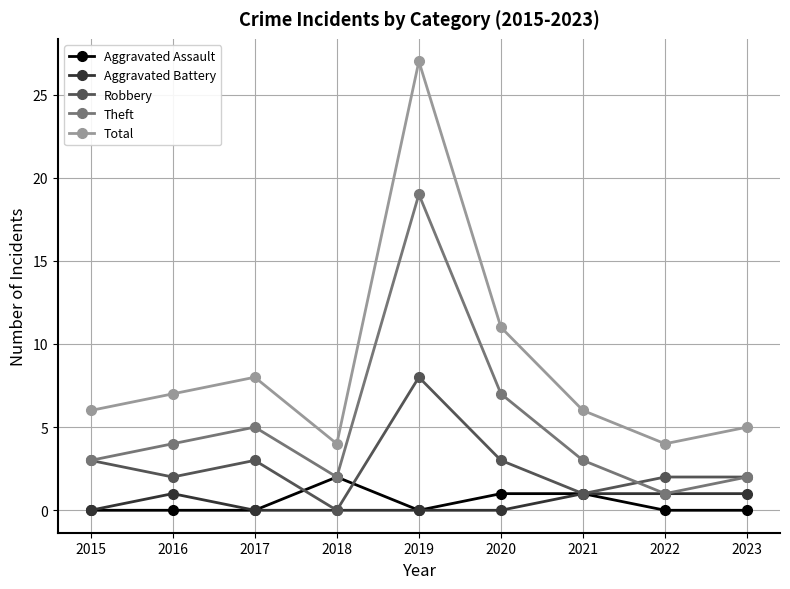

What is the maximum value shown in the chart?

27